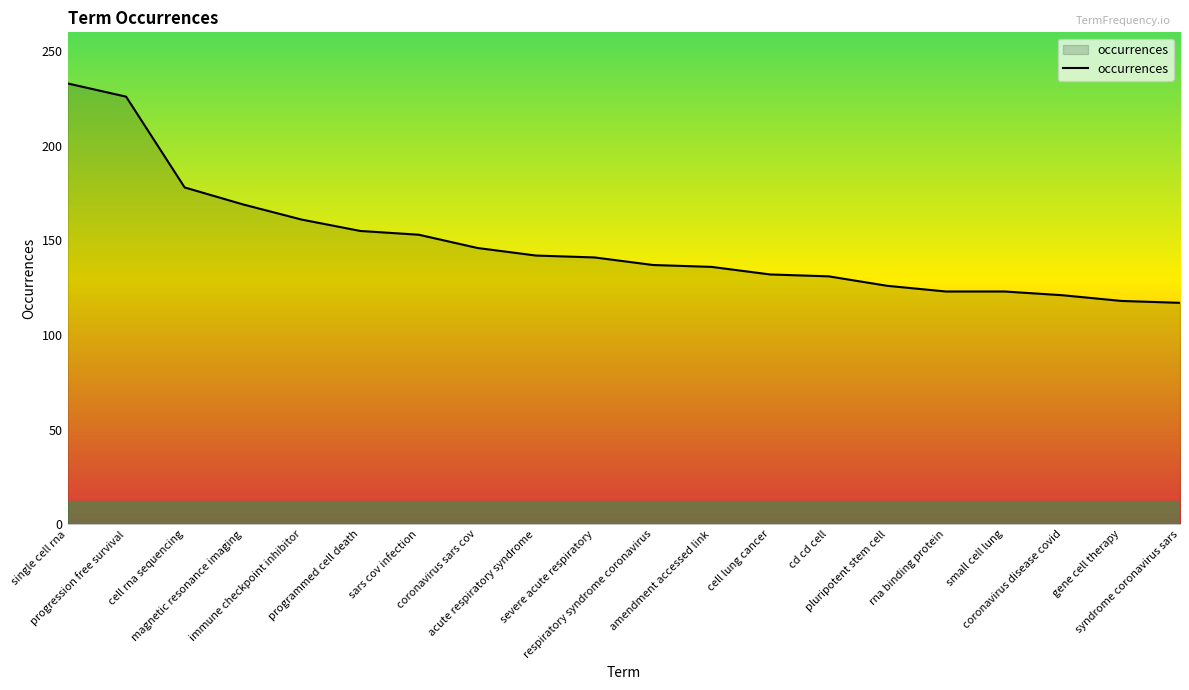

What is the sum of the values at syndrome coronavirus sars and rna binding protein?

240